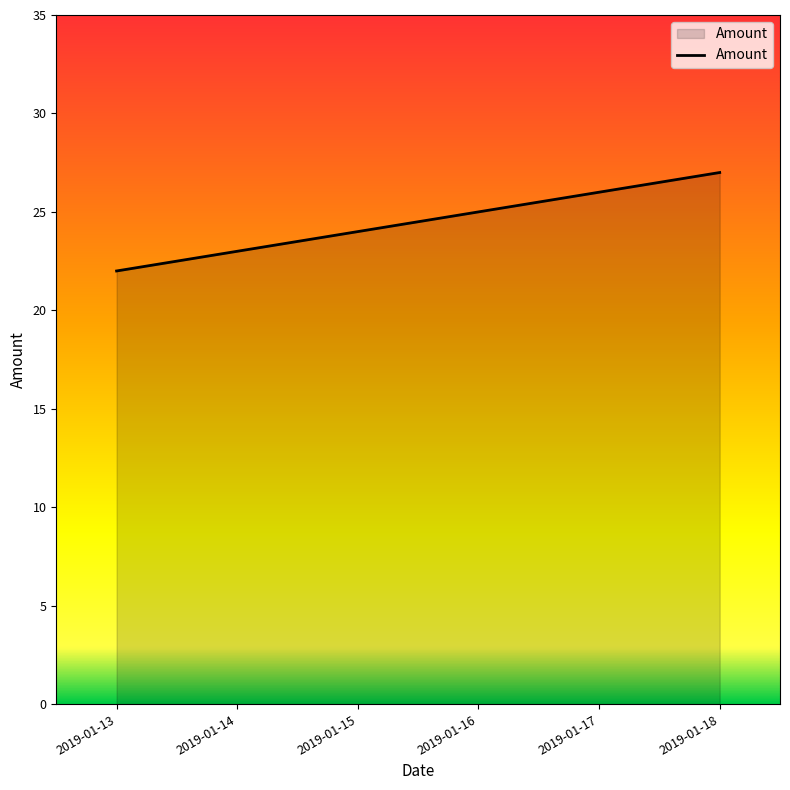

Which has a higher value, 2019-01-18 or 2019-01-17?

2019-01-18